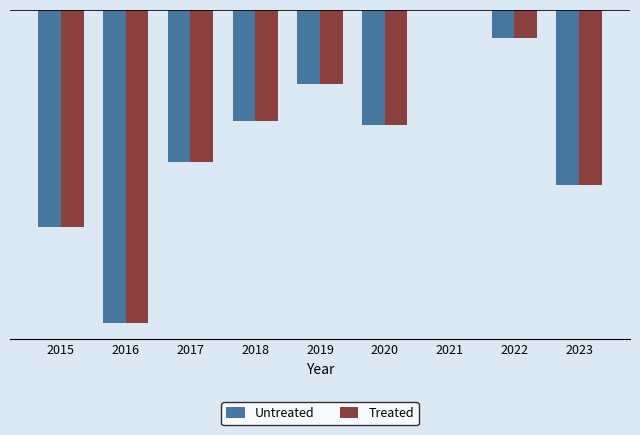

What are all the series names shown in the legend?

Untreated, Treated